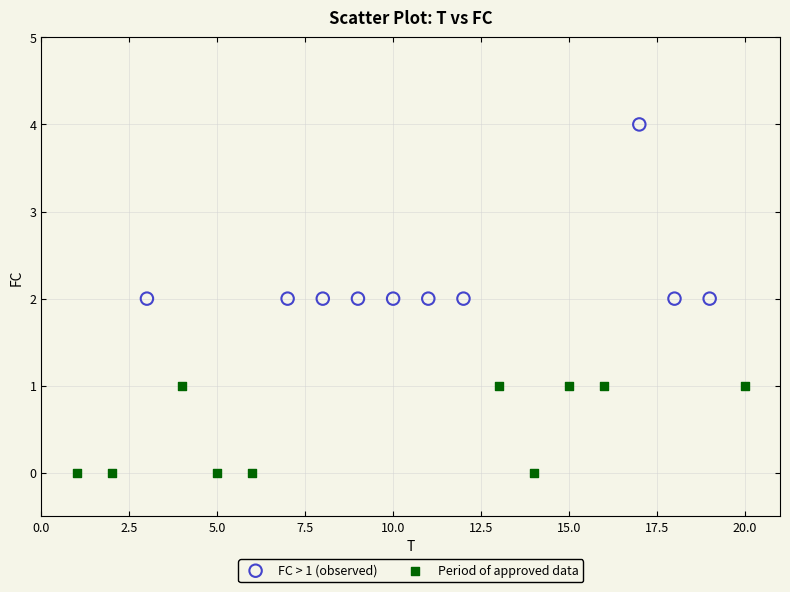

Which series contains the highest Y value?

FC > 1 (observed)